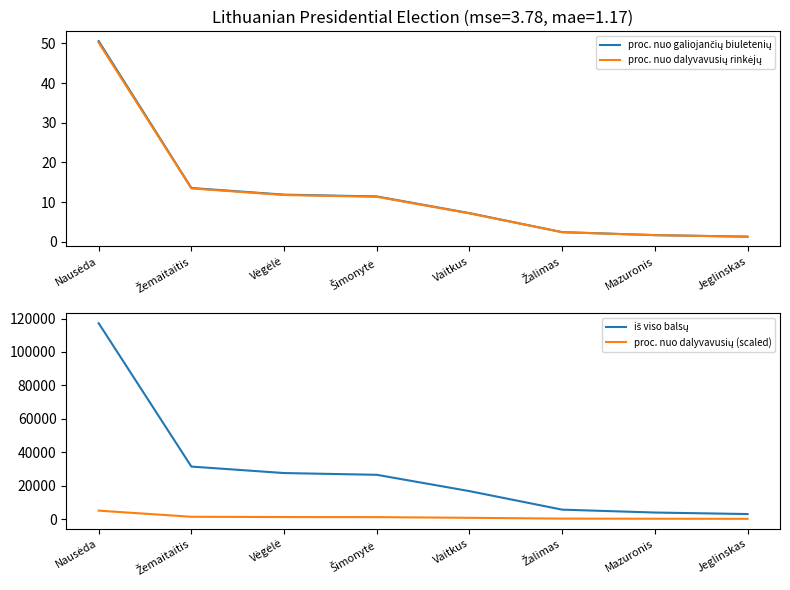

Which label corresponds to the smallest value in the chart?

Jeglinskas